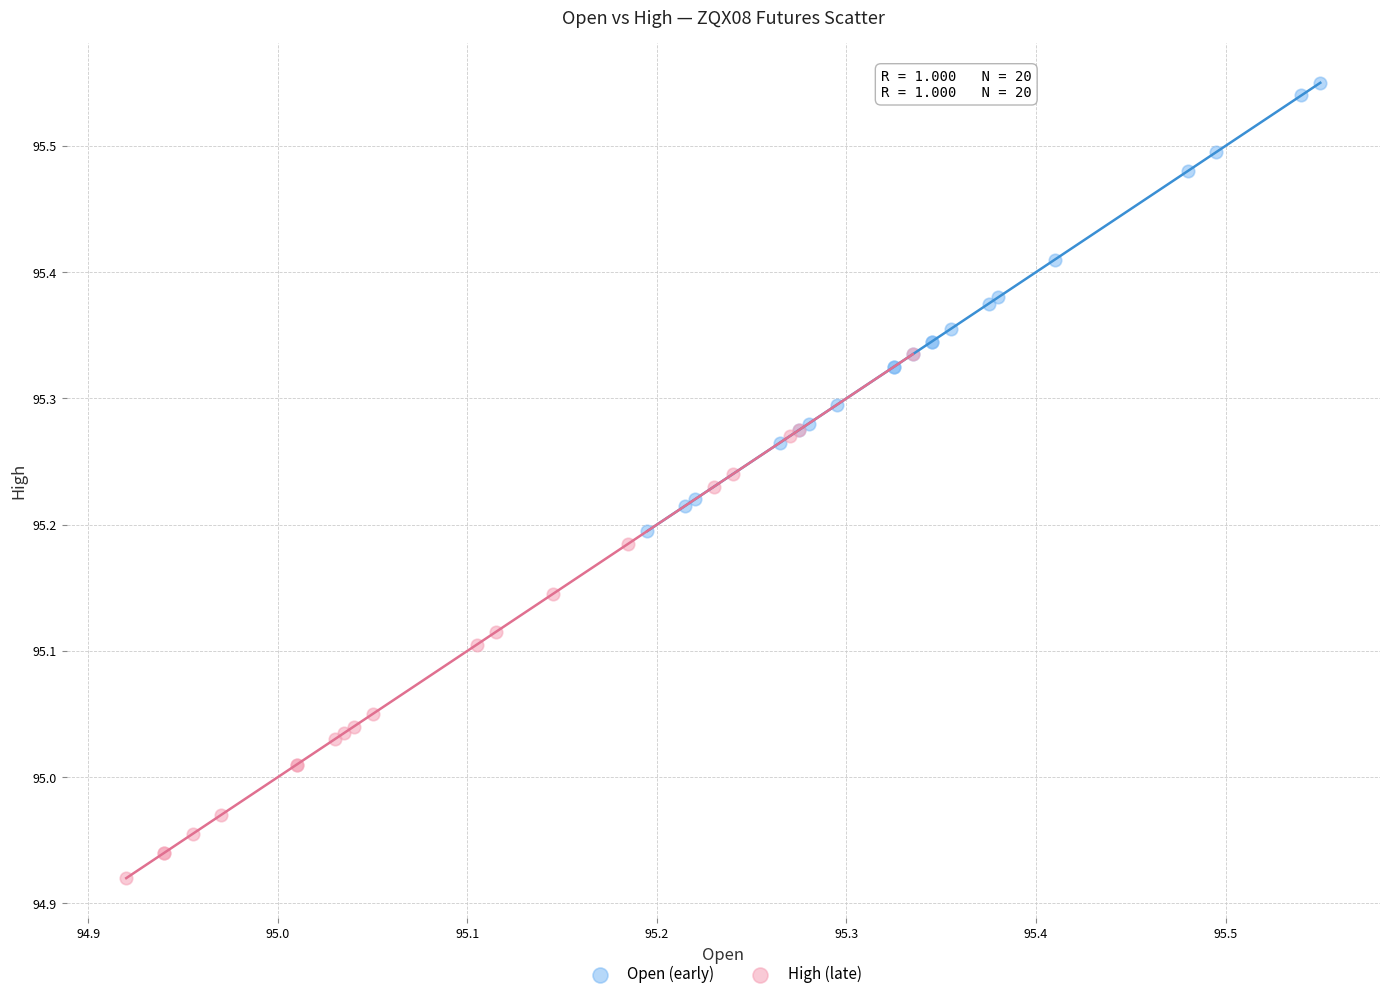

Which series has the largest Y range (max minus min)?

High (late)